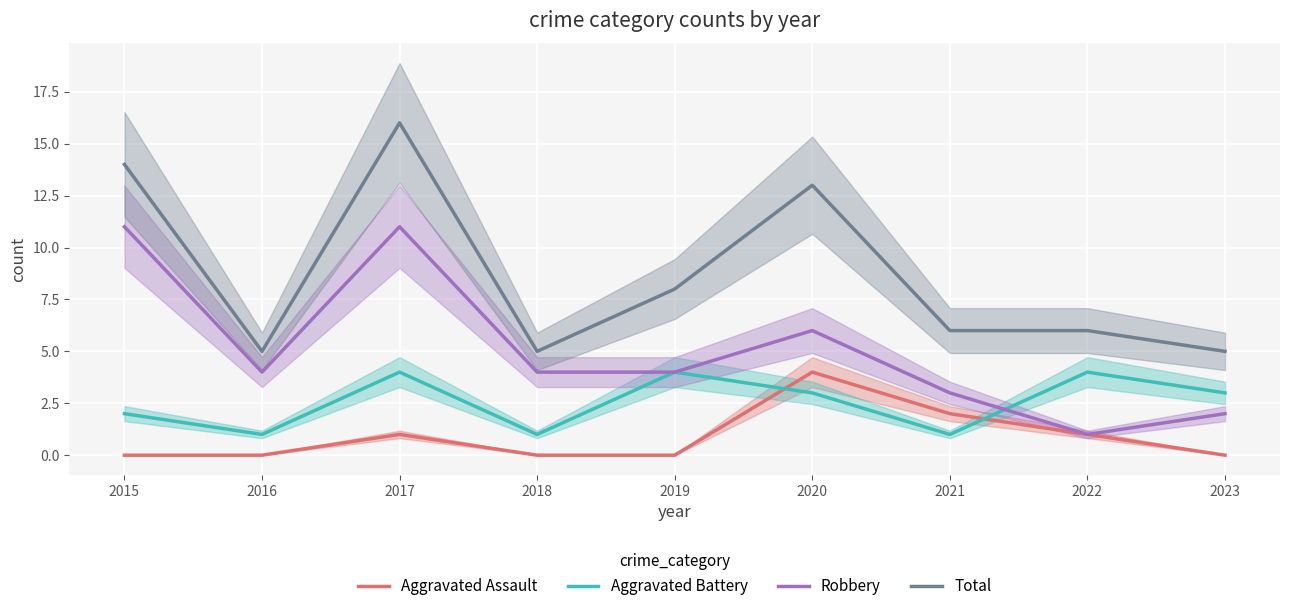

Count the number of categories in the chart.

9